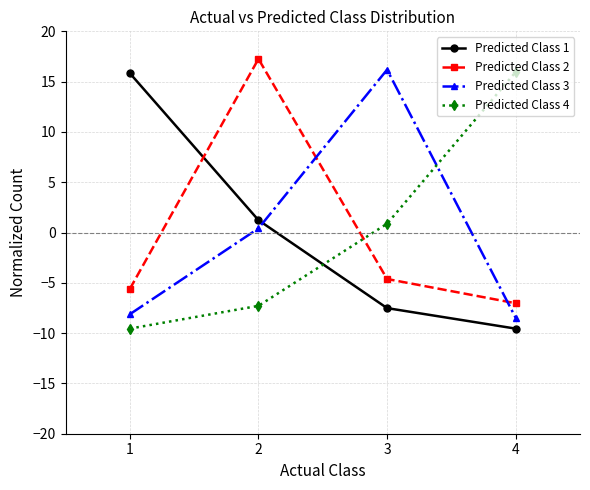

What are all the series names shown in the legend?

Predicted Class 1, Predicted Class 2, Predicted Class 3, Predicted Class 4